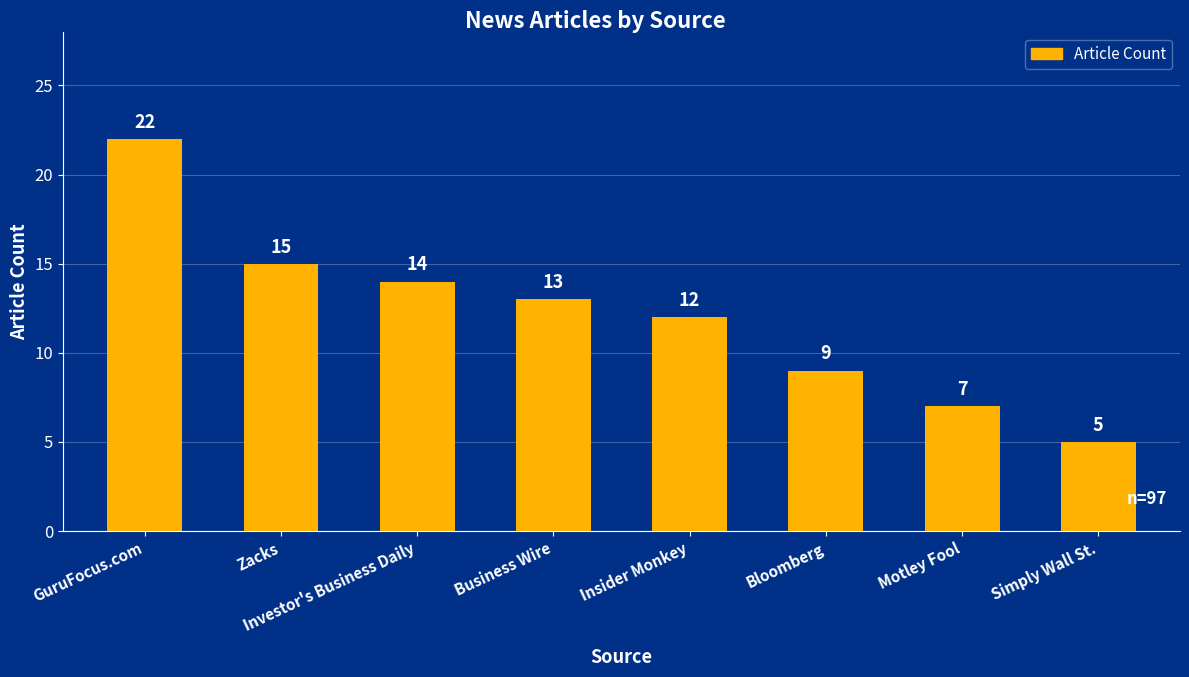

Read the value at Simply Wall St..

5